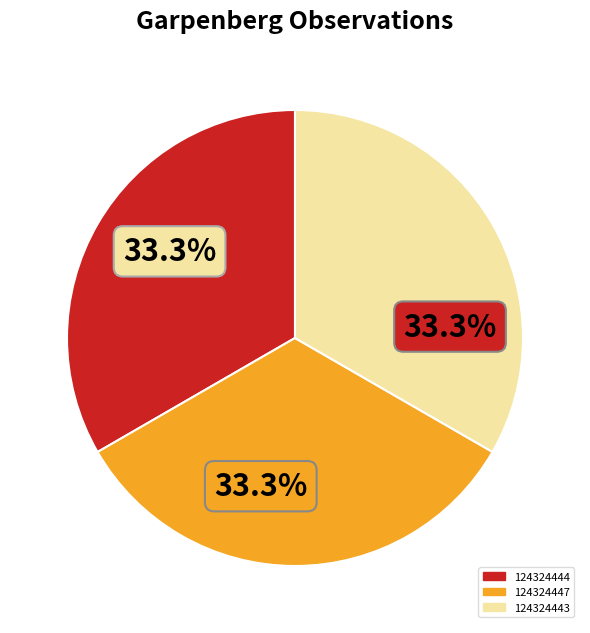

Do 124324444 and 124324443 together represent more than half of the pie?

Yes